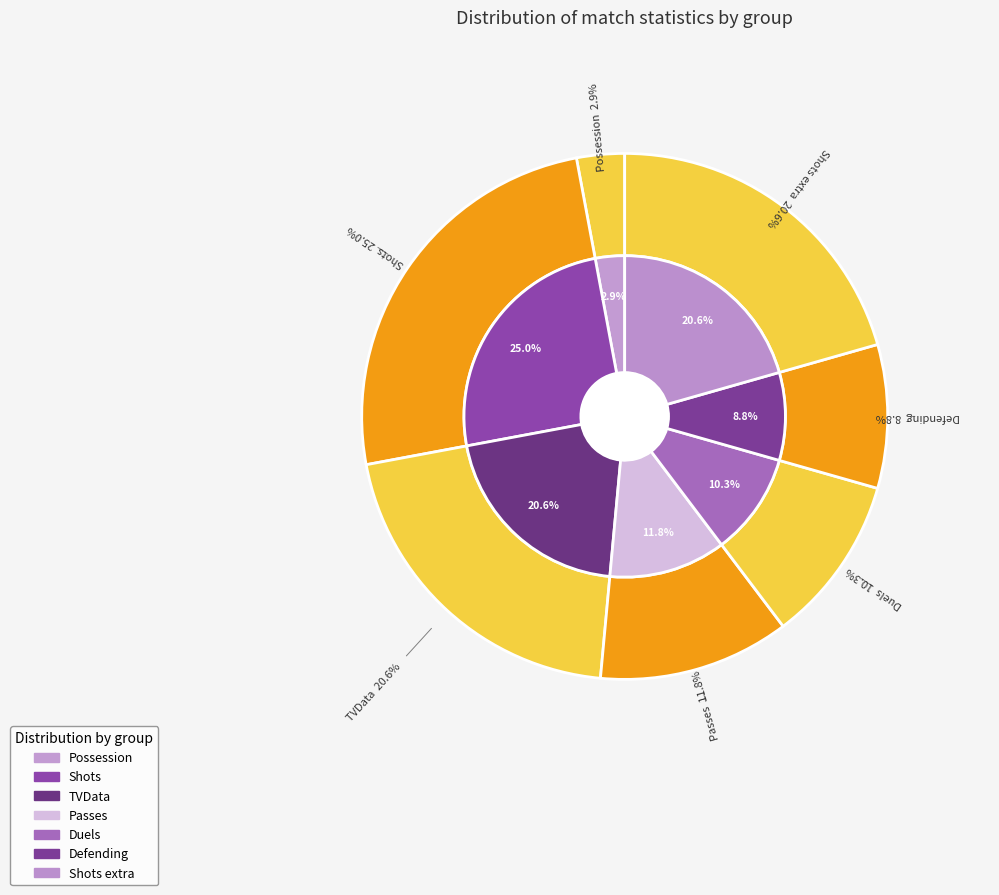

Does Possession account for over 50% of the chart?

No